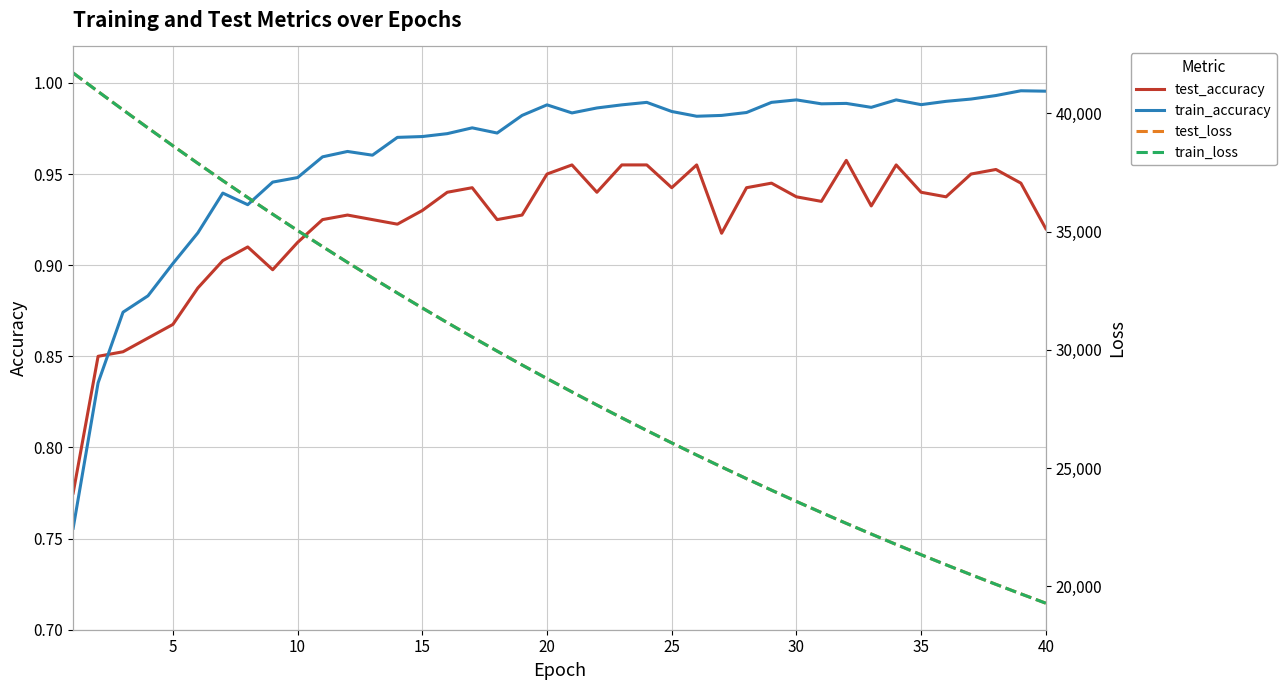

True or false: train_loss and test_accuracy cross at least once.

False